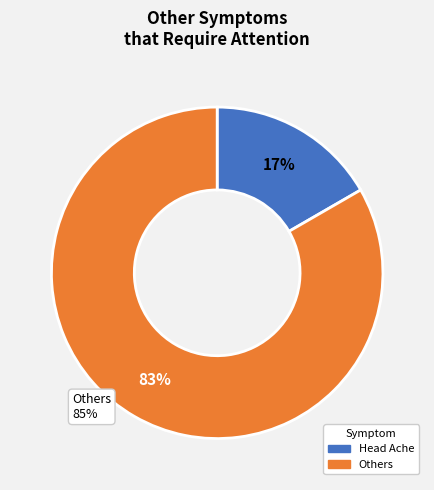

Is it true that Cough_Low (Y) is 19% of the pie?

False